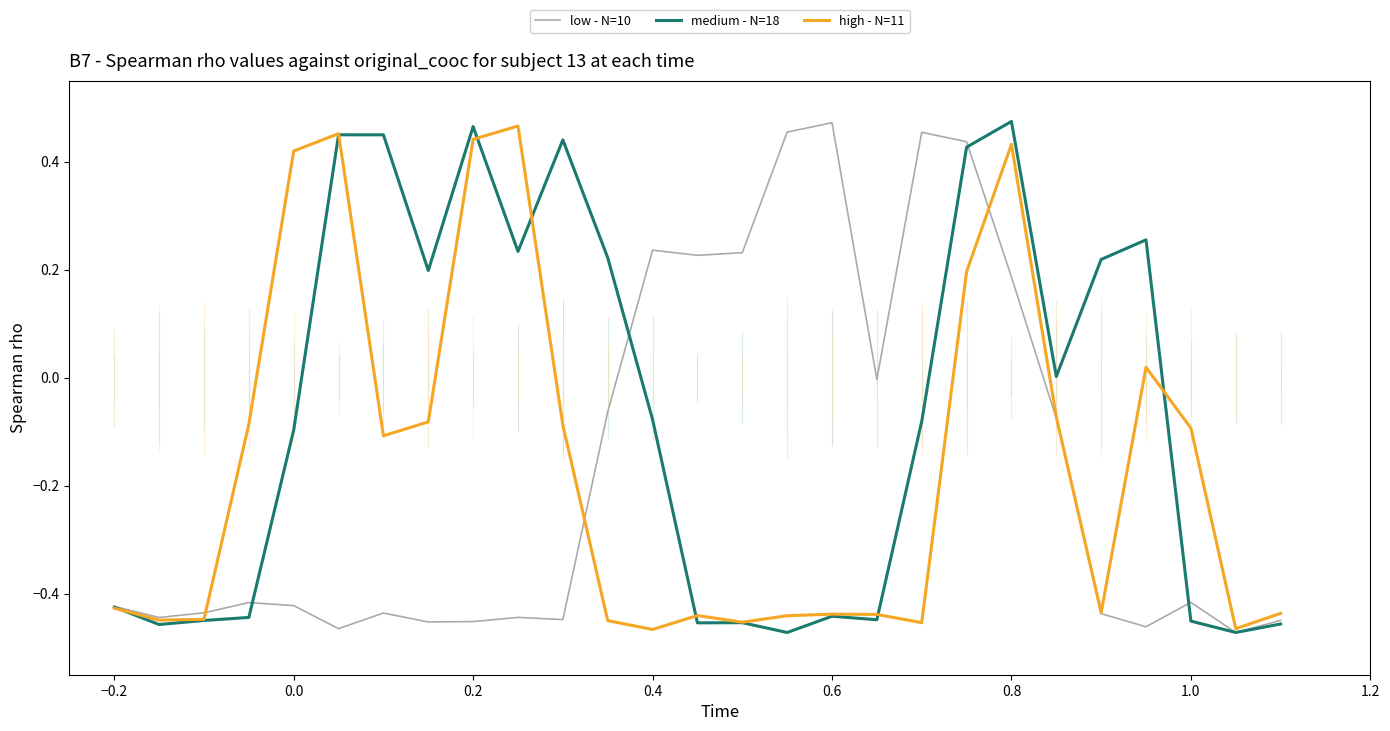

At which category does the chart reach its minimum across all series?

25